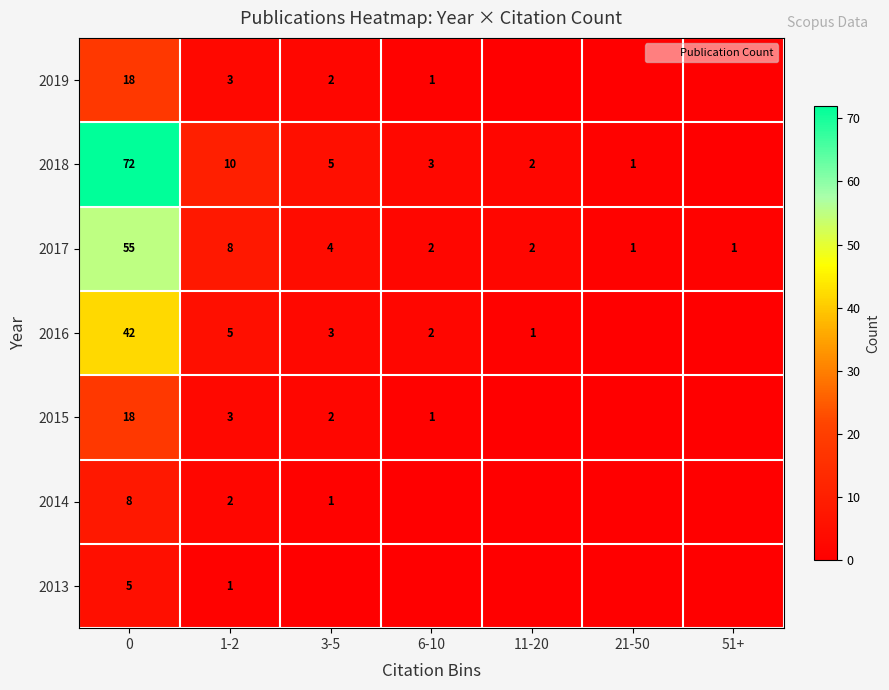

The row_0 series shows 0 at 11-20. True or false?

True